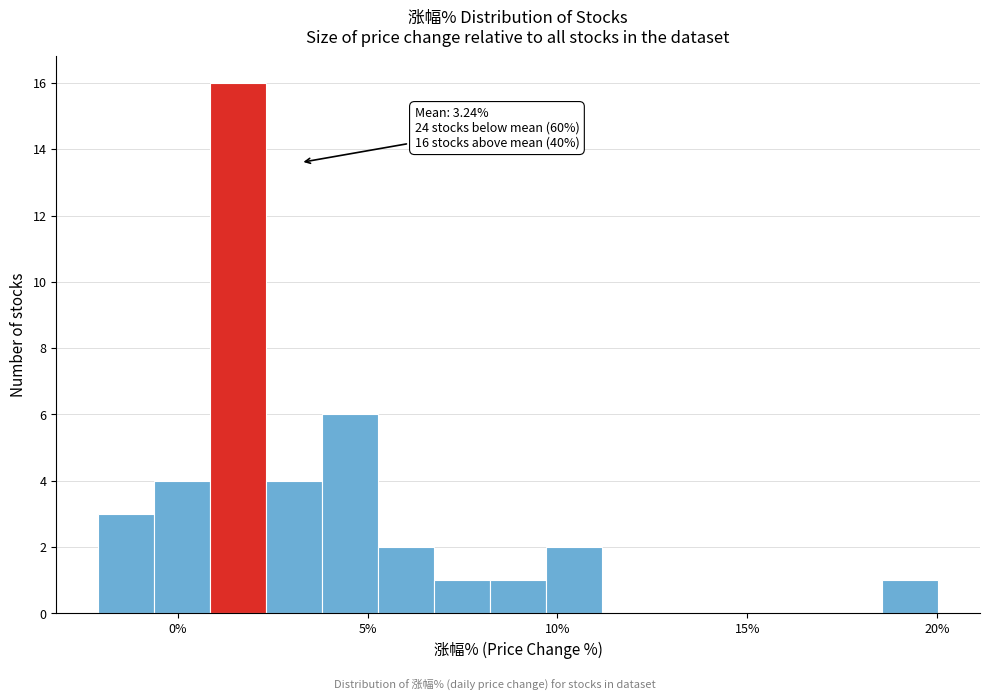

Read against the x-axis, roughly where is the centre of the tallest bar?

1.5